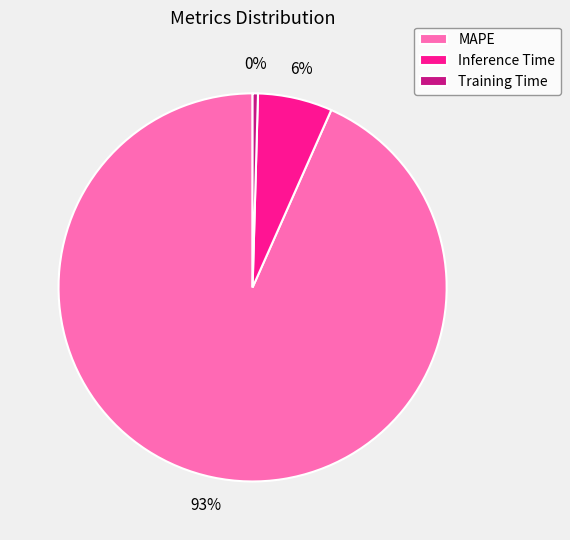

To the nearest percent, what is the combined percentage of MAPE and Training Time?

94%